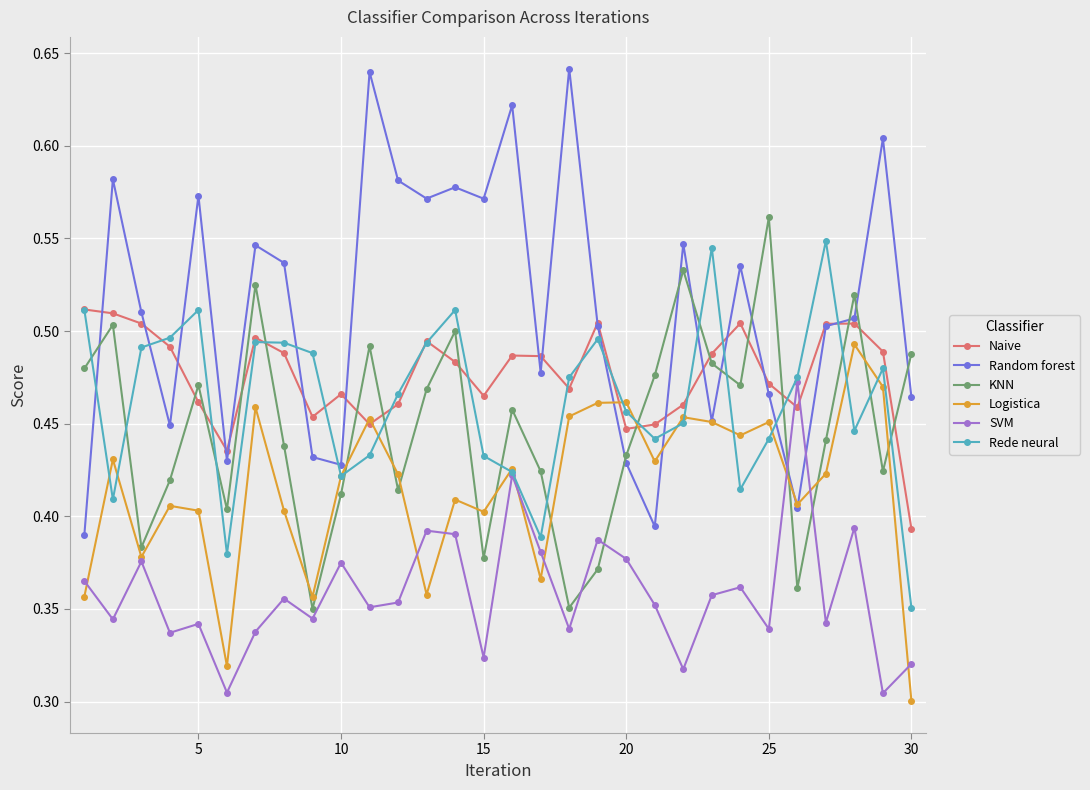

Which series has the widest spread of values?

Random forest